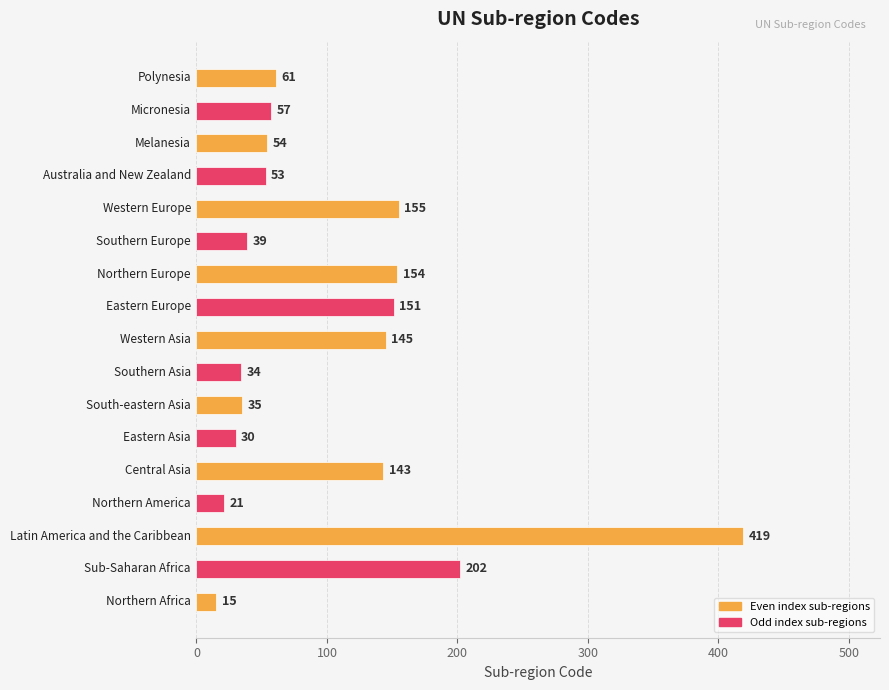

What is the average value?

104